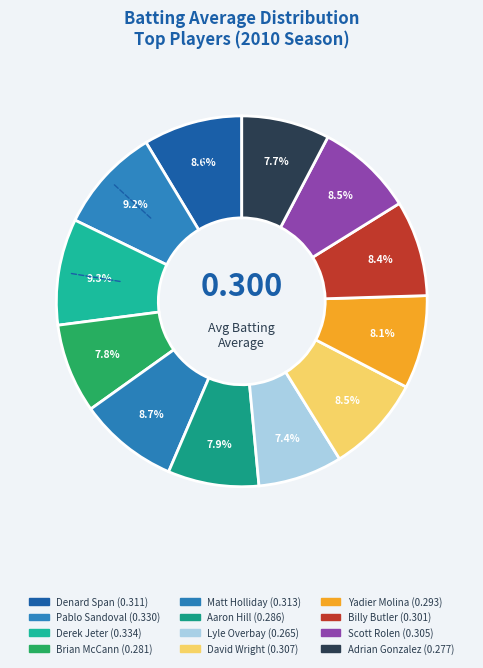

How many segments does this pie chart have?

12